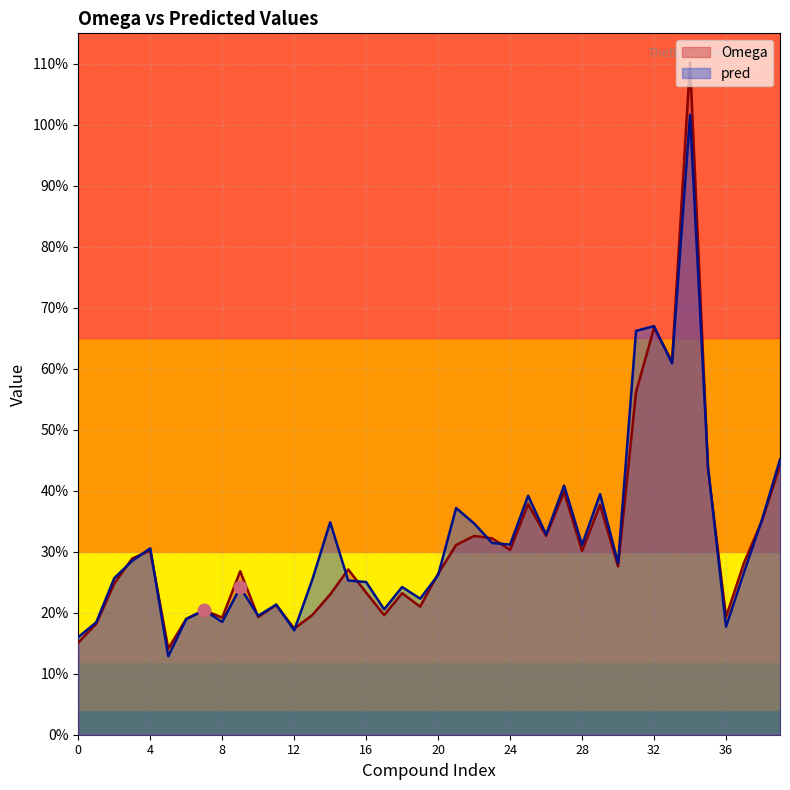

What is the total value across all series at 11?

0.4